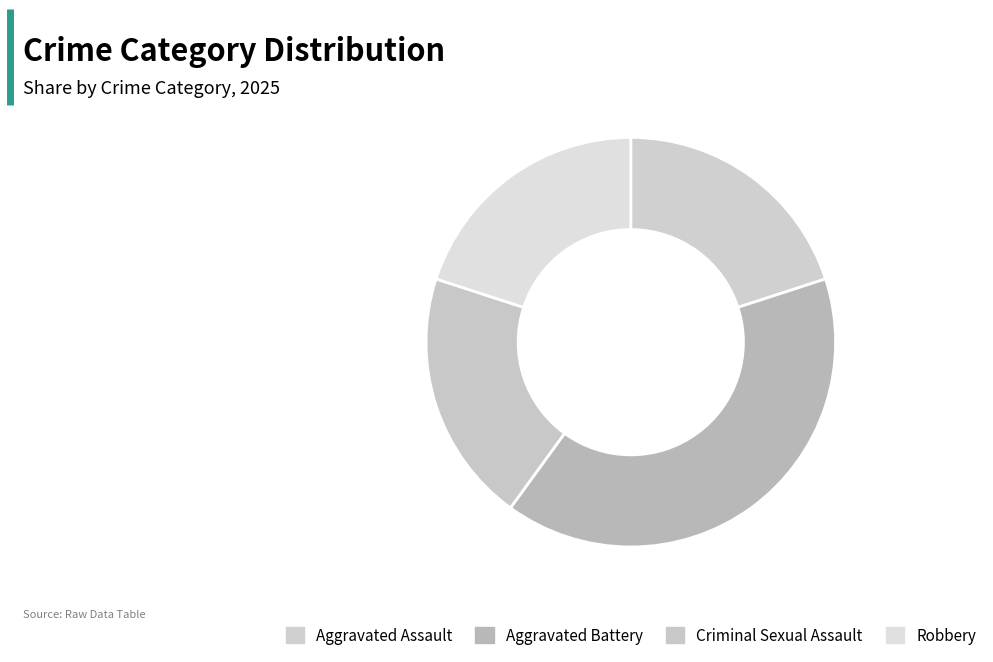

Does any single category account for the majority?

No